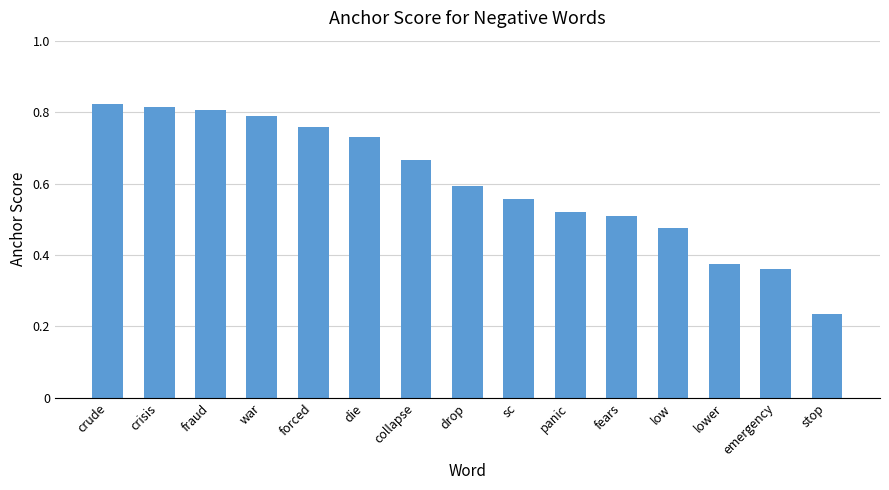

What is the label of the 14th bar from the left?

emergency